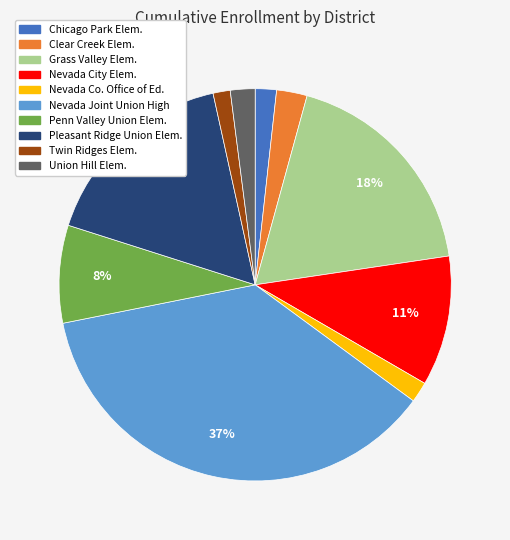

To the nearest percent, what is the average slice percentage?

10%